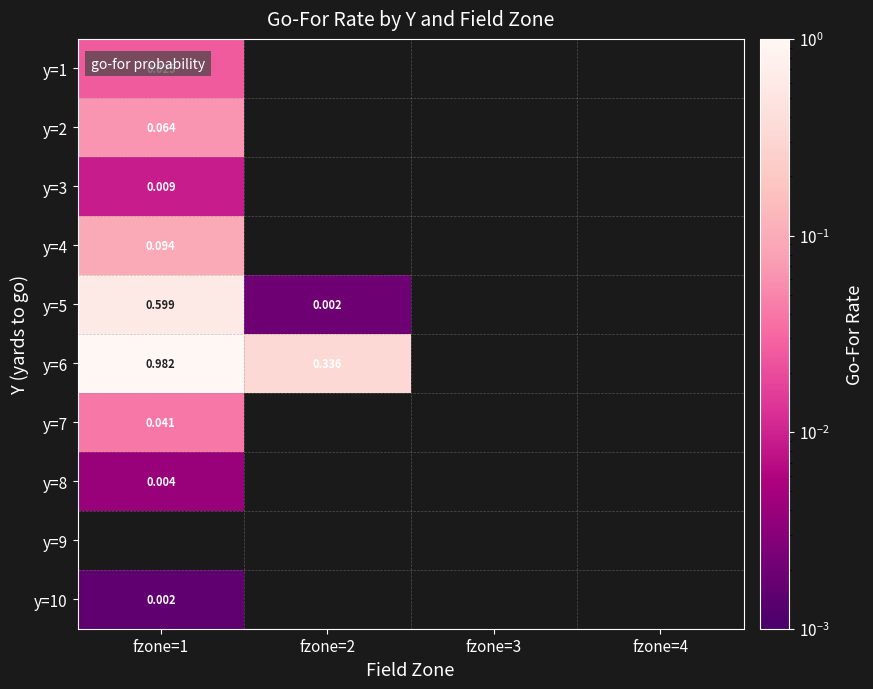

Which has a higher value, fzone=3 or fzone=2?

fzone=2